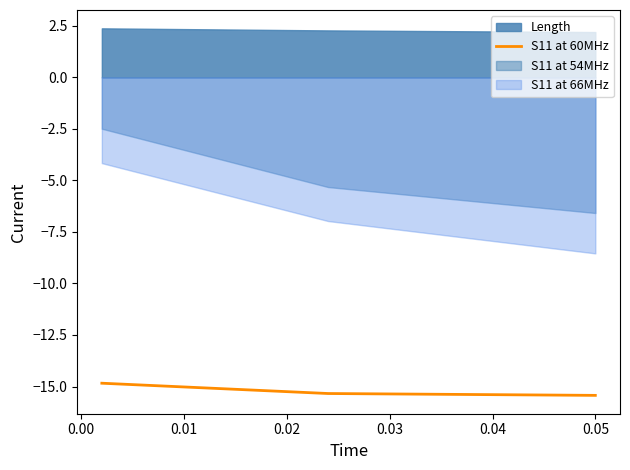

What is the minimum value for S11 at 60MHz?

-15.4